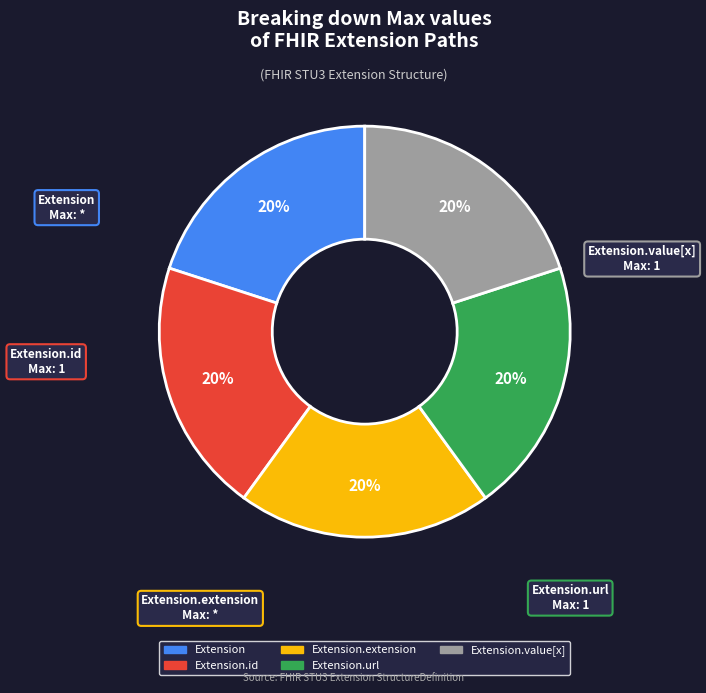

Is there a majority slice in this chart?

No